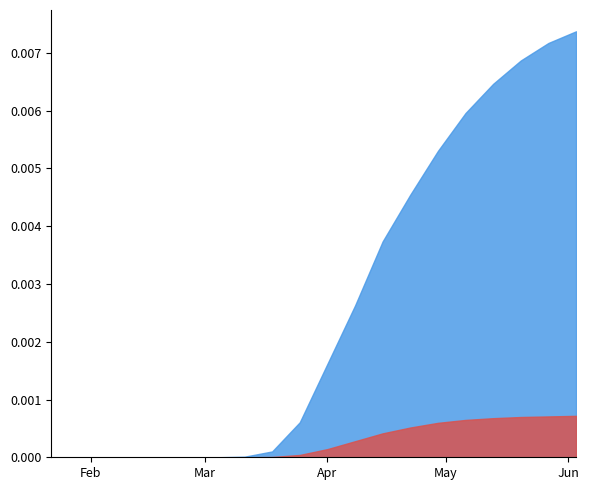

True or false: deaths and cases intersect in this chart.

False